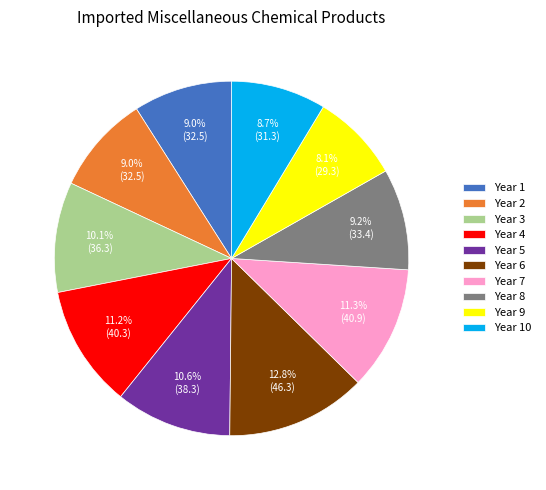

Is there a majority slice in this chart?

No